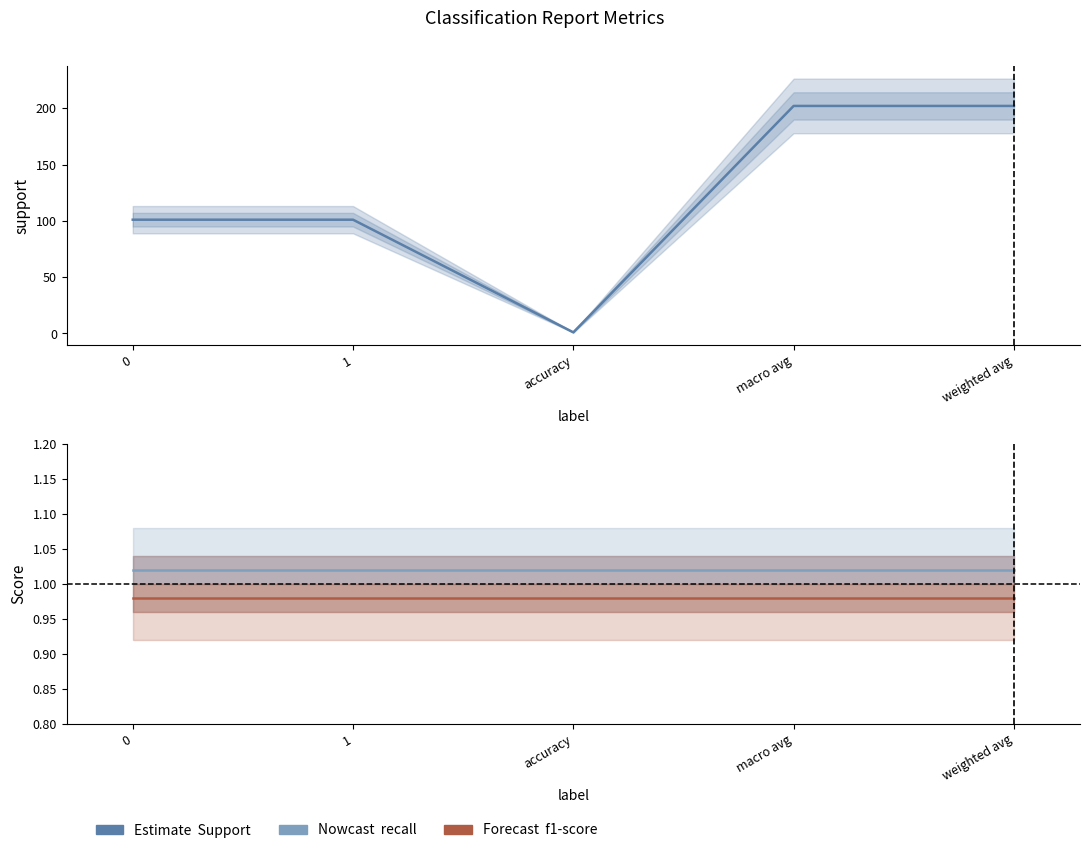

At which category is the sum across all series the highest?

macro avg